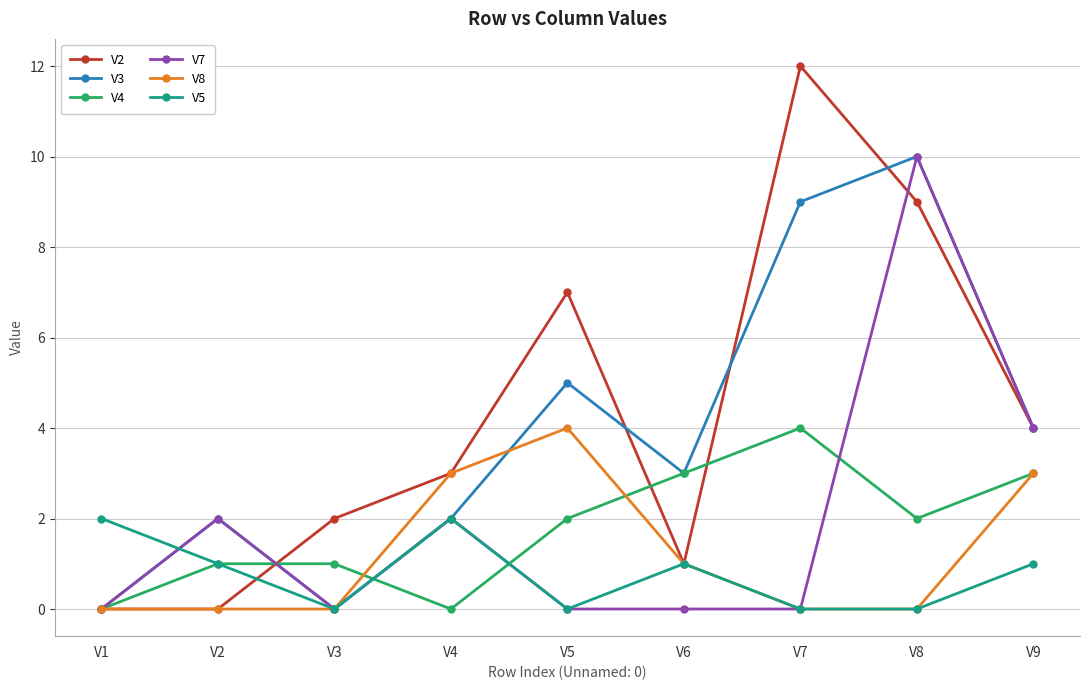

What is the difference between the maximum and second lowest values in the V2 series?

12